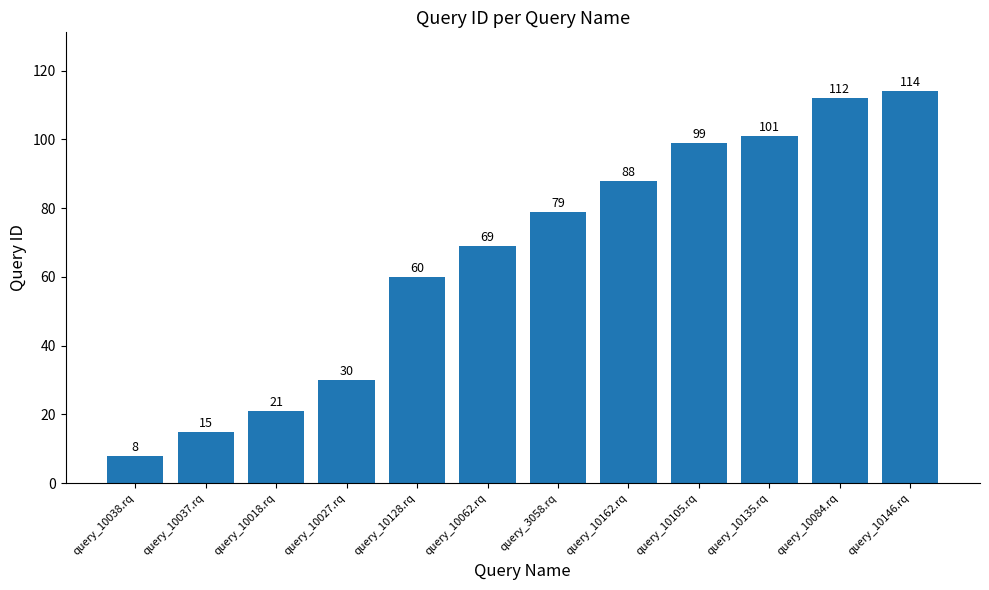

What is the label of the 12th bar from the right?

query_10038.rq